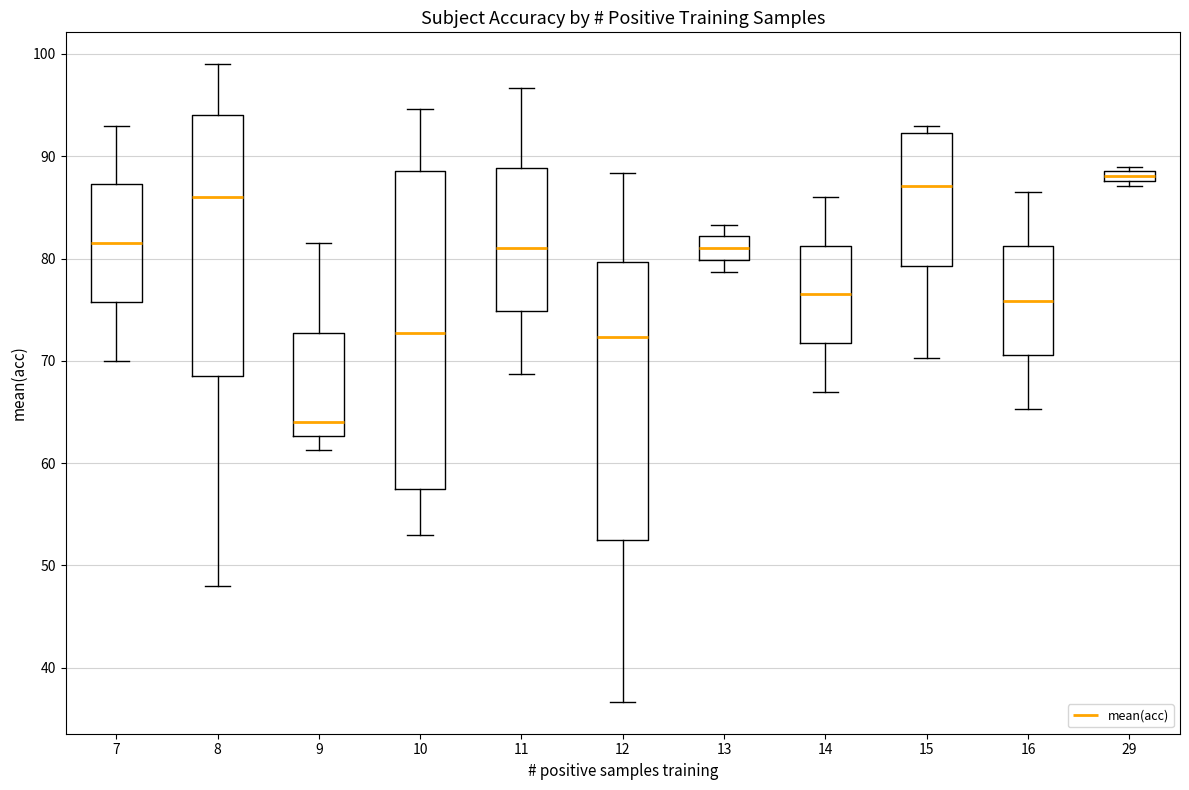

Where does the median line of the box at x = 11 sit on the y-axis? The values are not printed on the chart, so give them approximately, as read against the axis.

81